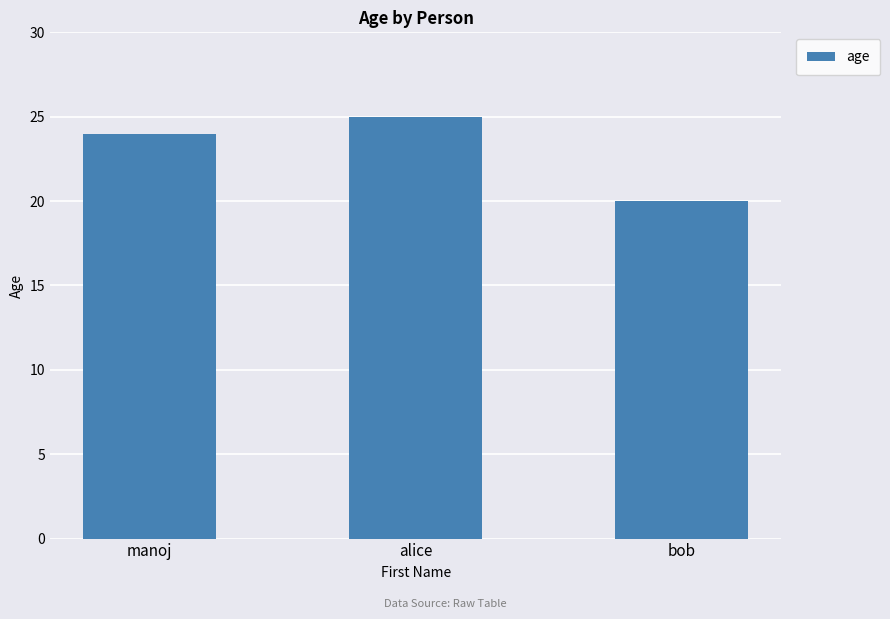

Are the bars horizontal?

No